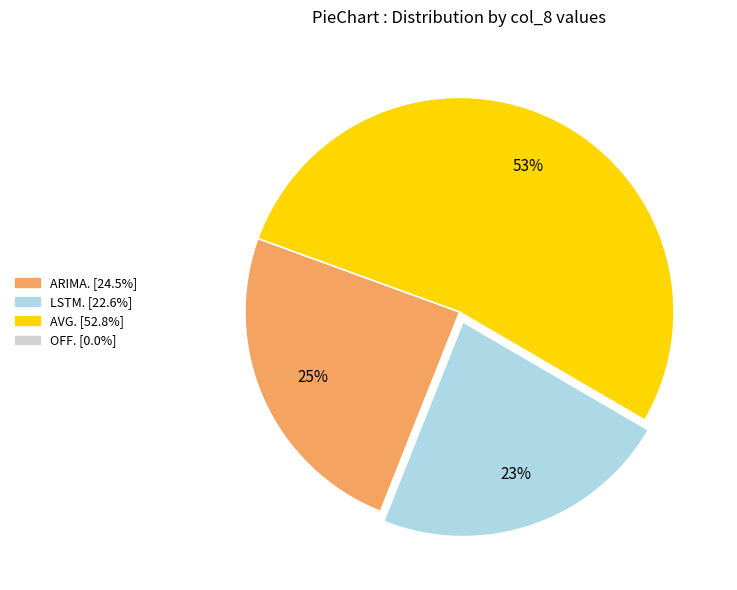

To the nearest percent, what is the average slice percentage?

25%